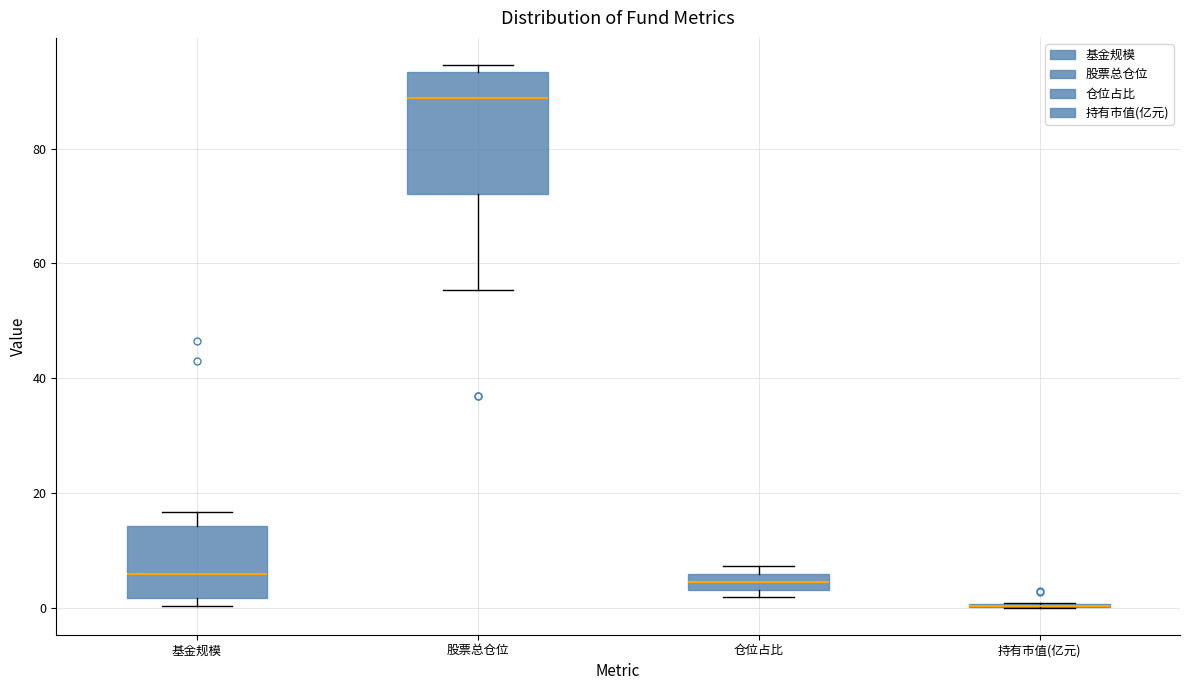

Which box is the tallest, from its lower edge to its upper edge?

股票总仓位